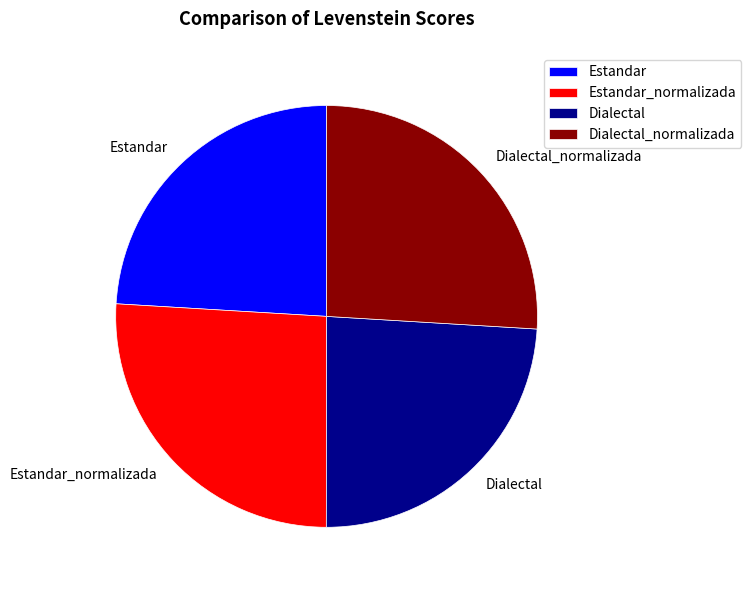

What is the ratio of the value at Estandar_normalizada to the value at Dialectal?

1.1